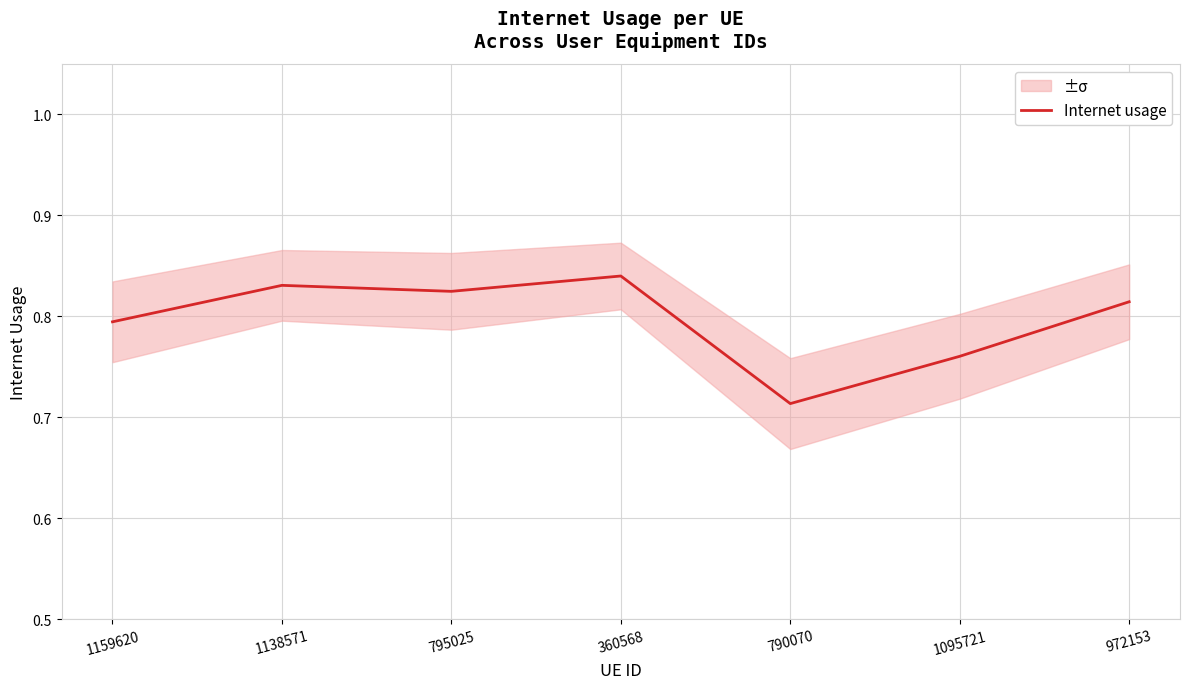

What position from the right is 1138571?

6